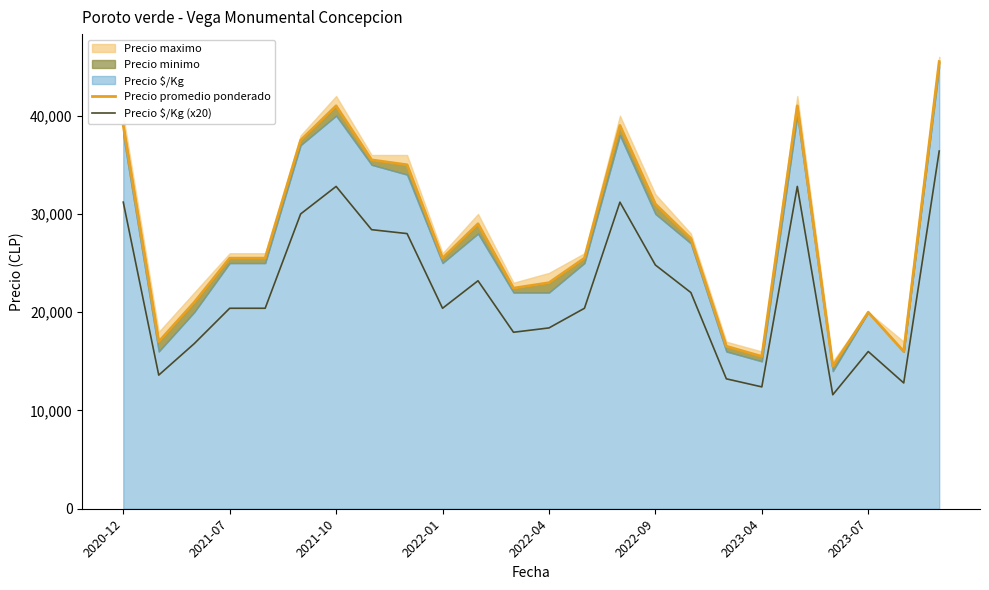

What position from the right is 8?

16